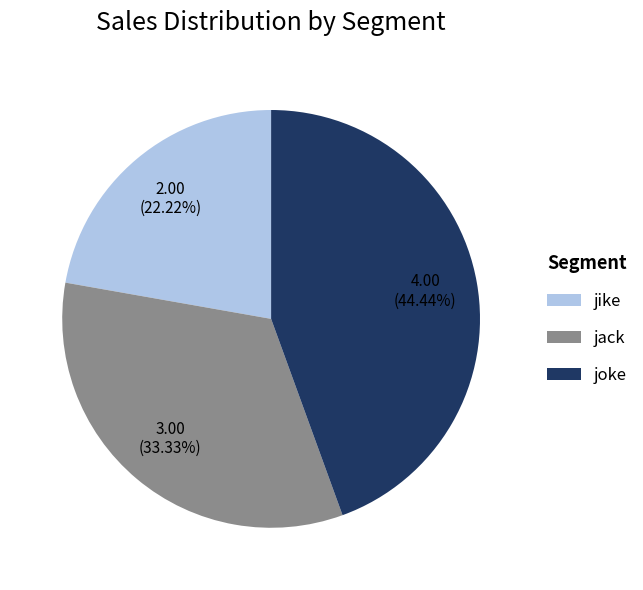

Approximately how many times larger is the value at joke compared to jike?

2.0